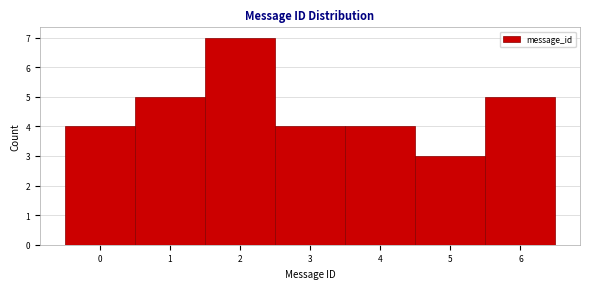

Reading left to right, transcribe this chart: for each bar, give the range it covers on the x-axis and its height. The values are not printed on the chart, so give them approximately, as read against the axis.

-0.5 to 0.5: 4
0.5 to 1.5: 5
1.5 to 2.5: 7
2.5 to 3.5: 4
3.5 to 4.5: 4
4.5 to 5.5: 3
5.5 to 6.5: 5